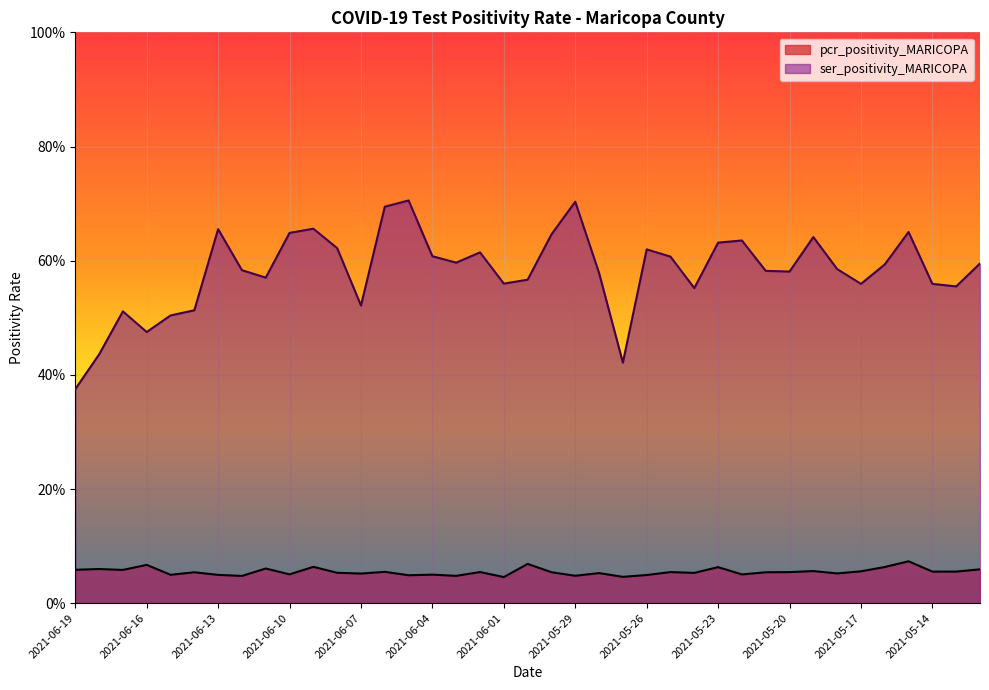

Does the chart display data point markers on the line(s)?

No